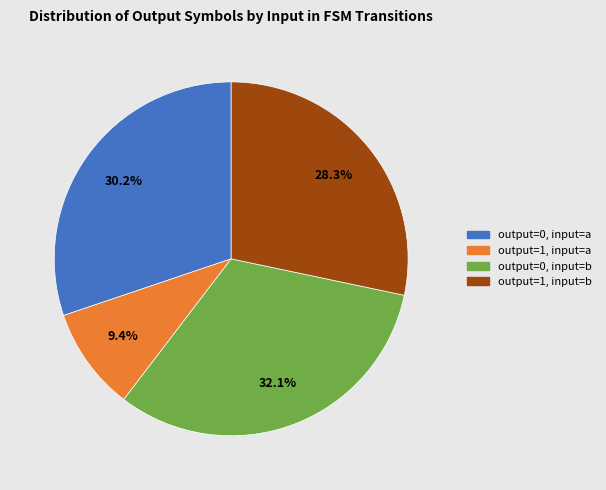

Rank the categories by value from highest to lowest.

output=0, input=b, output=0, input=a, output=1, input=b, output=1, input=a